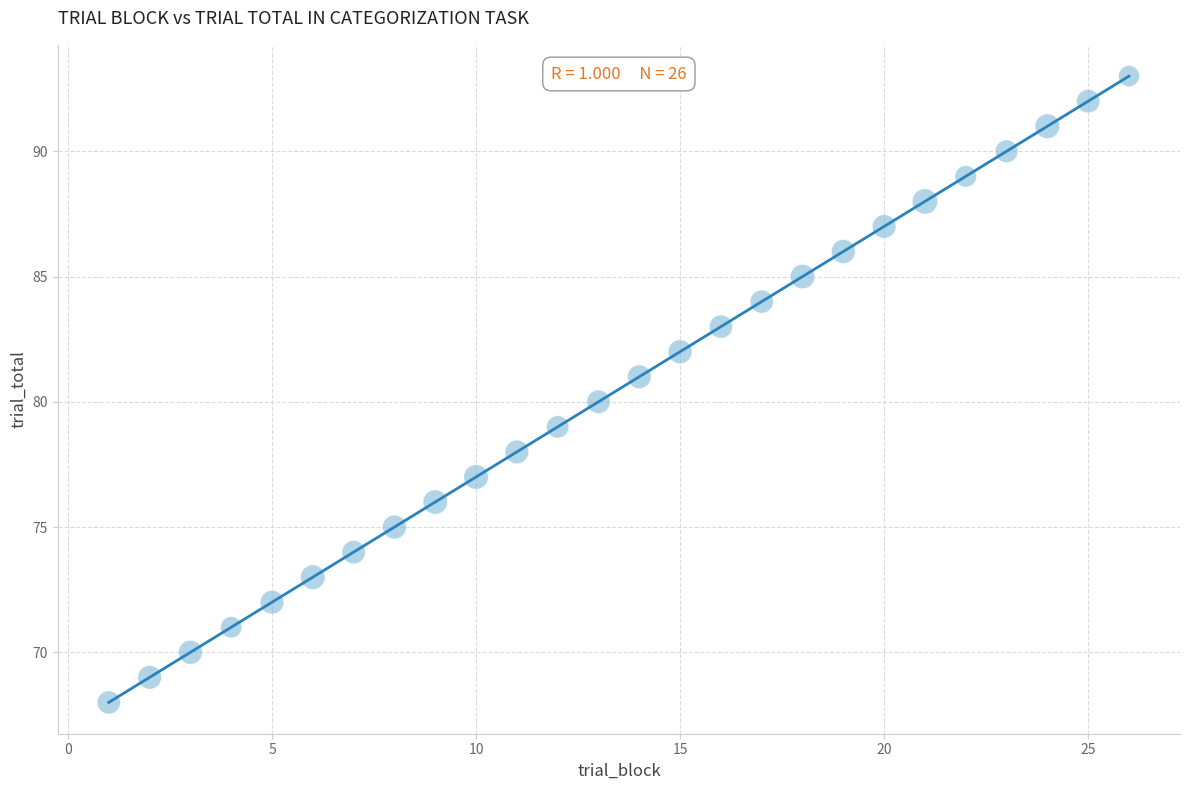

What is the range of X values (max minus min)?

25